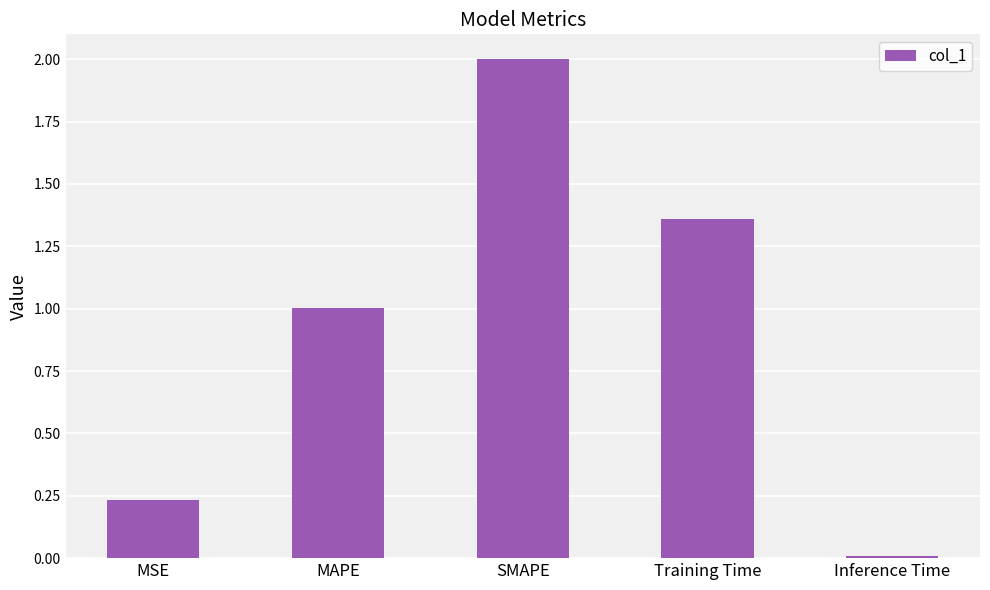

Read the value at MAPE.

1.0